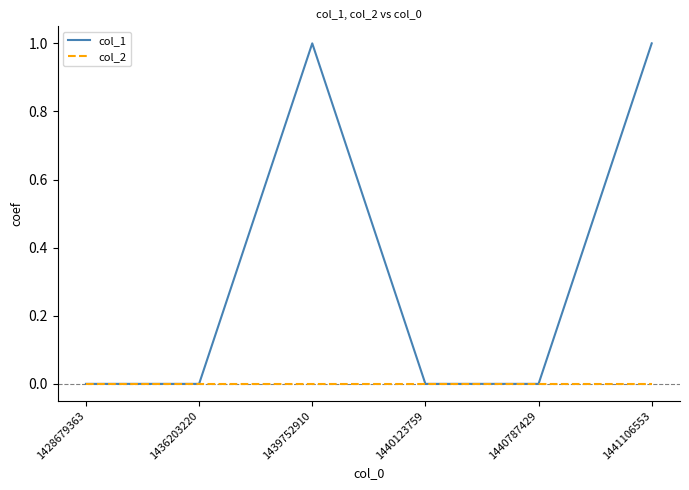

Between 1428679363 and 1439752910, which series saw the biggest shift?

col_1